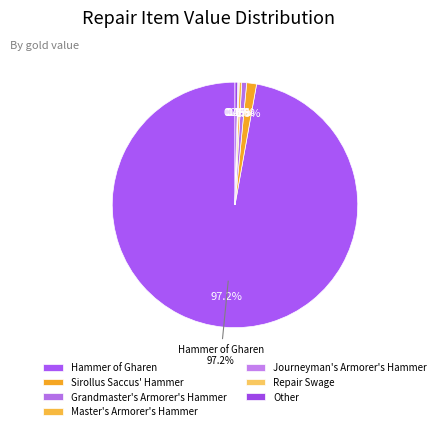

To the nearest percent, what percentage of the pie is Hammer of Gharen?

97%